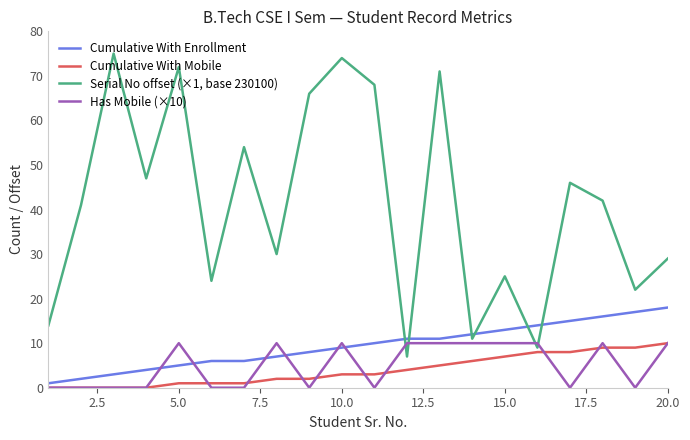

Which series has the largest total across all categories?

Serial No offset (×1, base 230100)